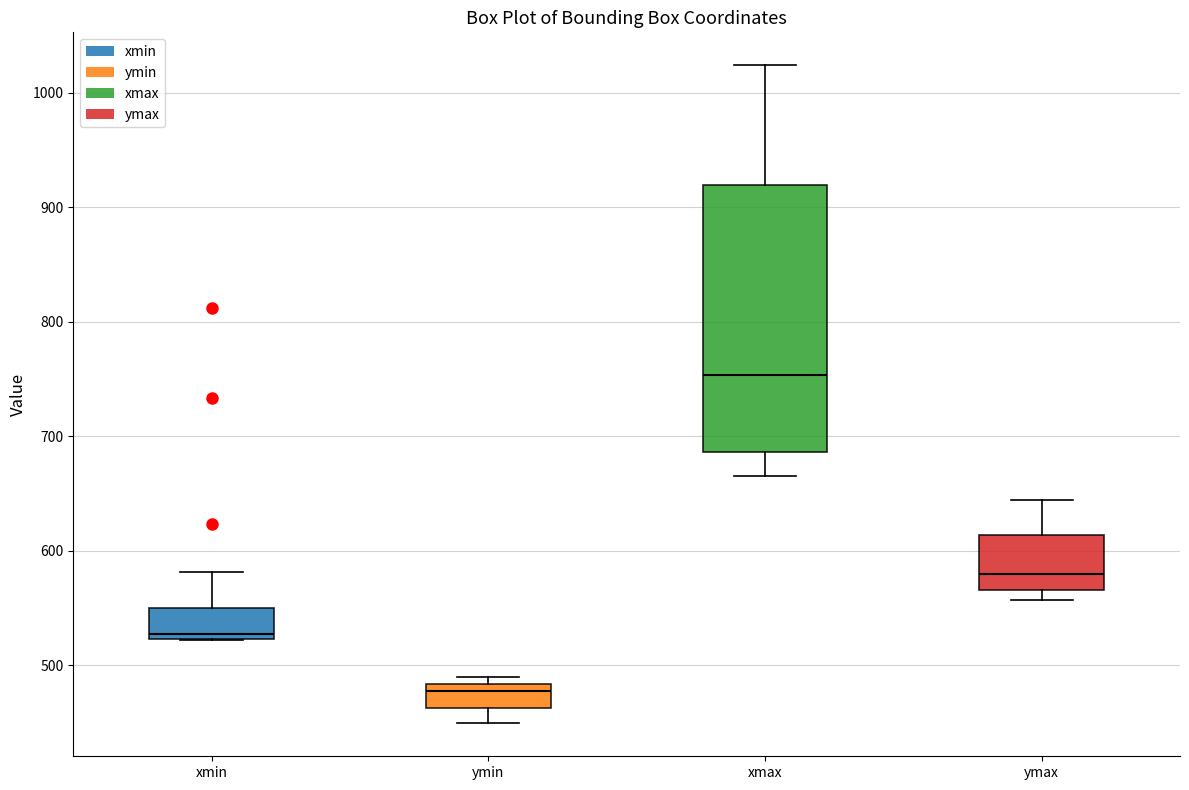

Which box is the tallest, from its lower edge to its upper edge?

xmax